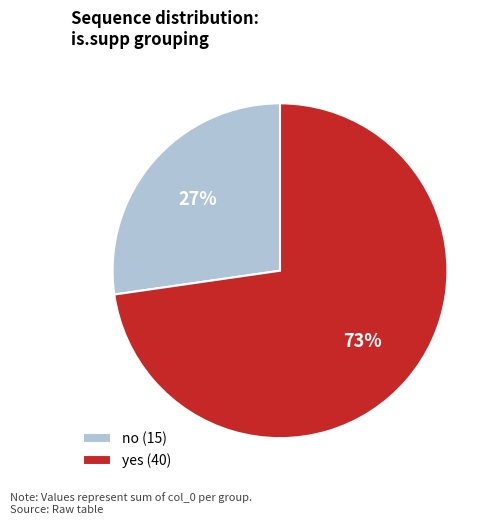

The no (15) slice represents 27% of the pie. True or false?

True